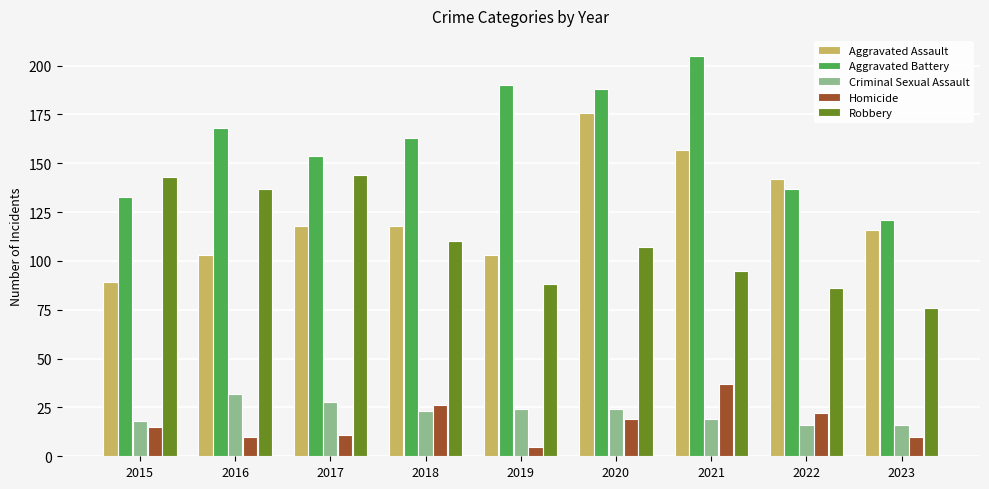

Is it true that Aggravated Assault equals 142 at 2022?

True